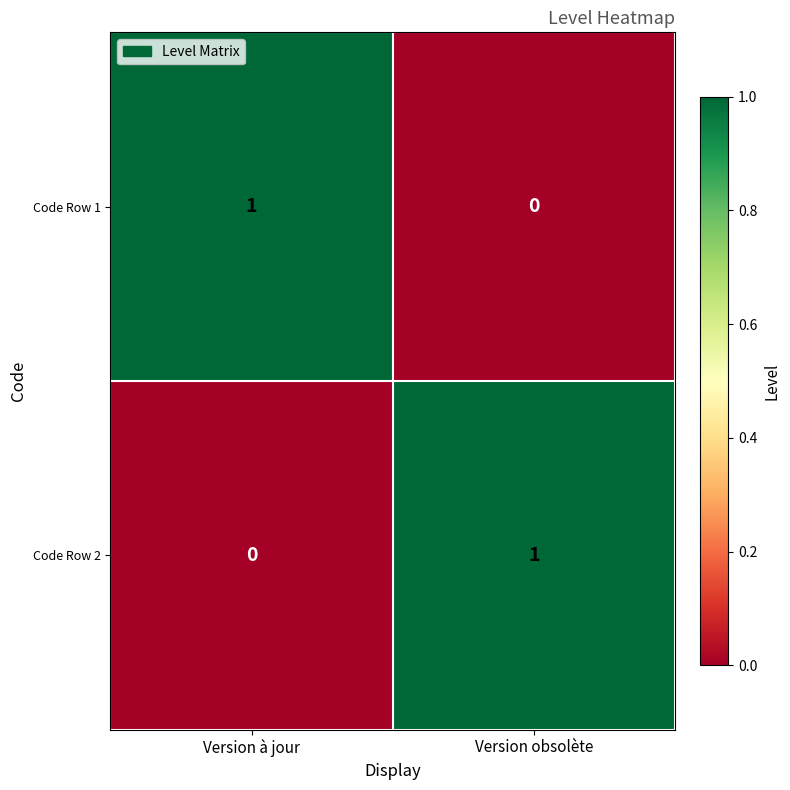

Reading left to right, extract all data points from this chart.

Code Row 1: 1	0
Code Row 2: 0	1